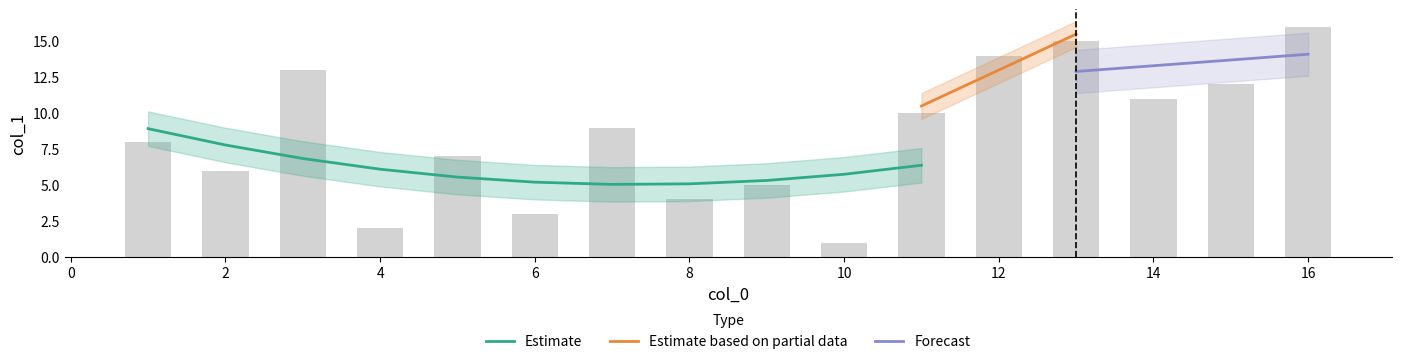

Is it true that the value at 2 is 6?

True